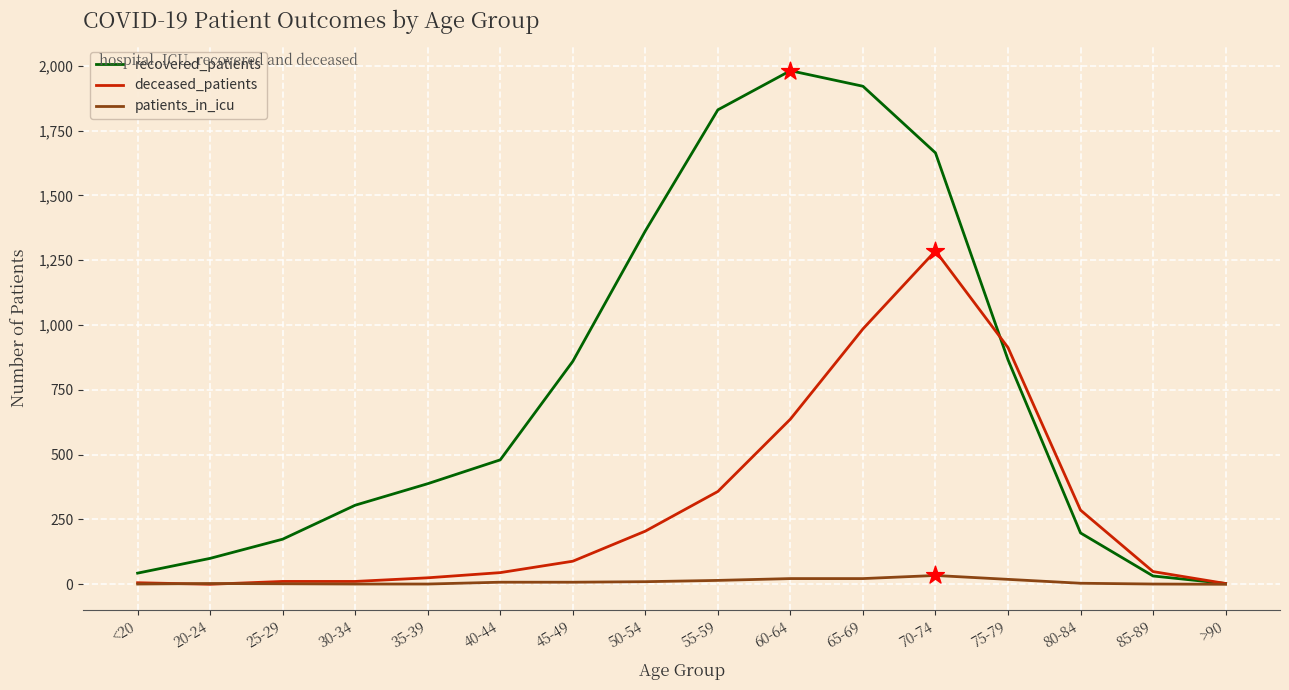

Which series has the widest spread of values?

recovered_patients